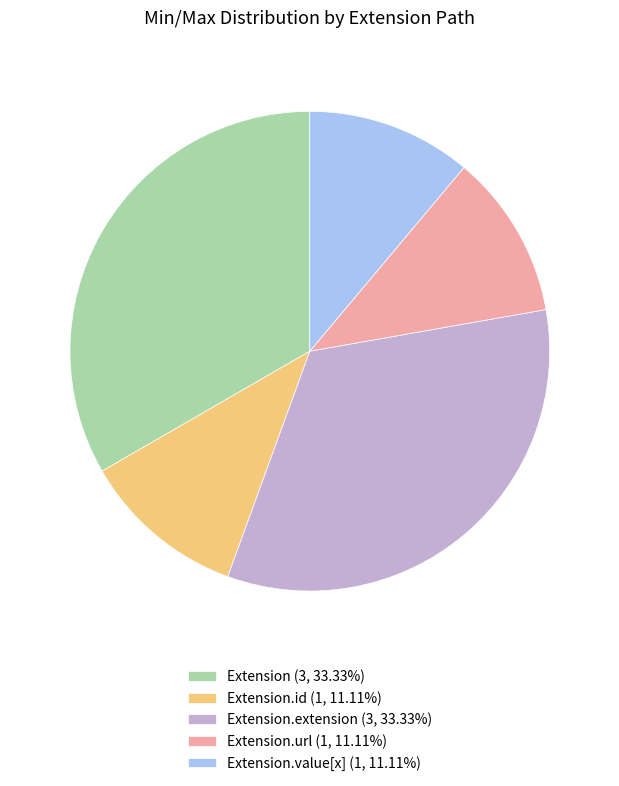

Is there a majority slice in this chart?

No